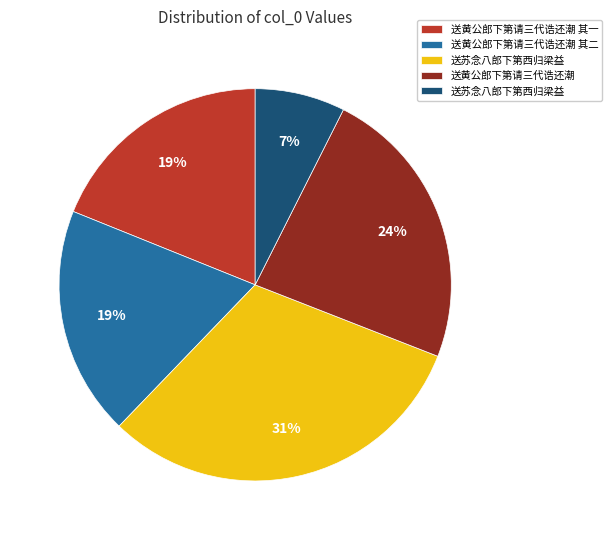

To the nearest percent, what is the difference between the largest and smallest slice percentages?

24%